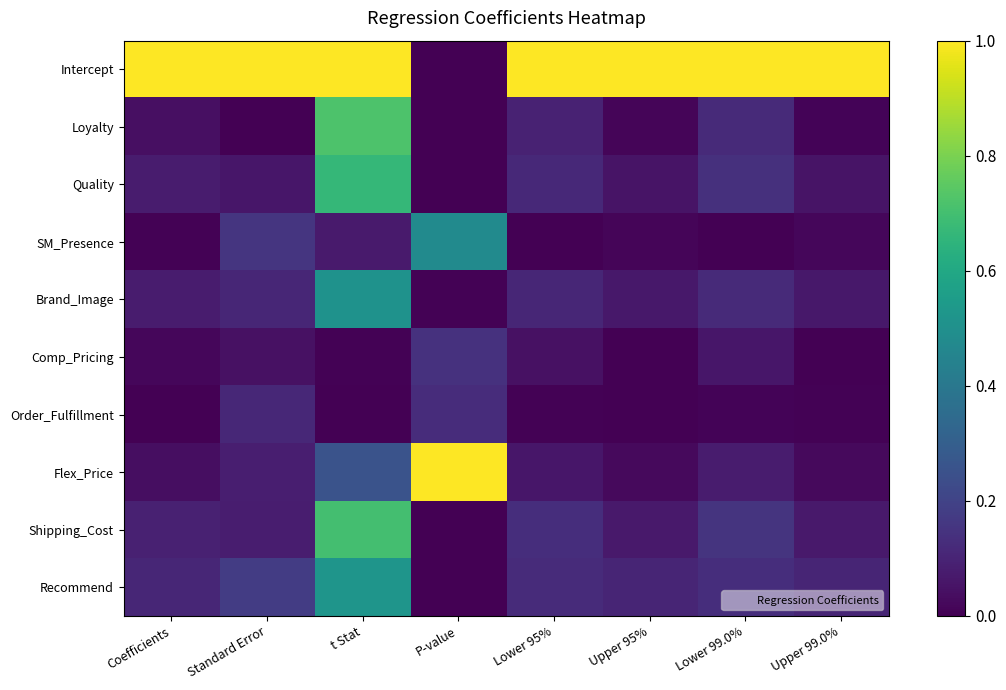

Count the number of data series in this chart.

10